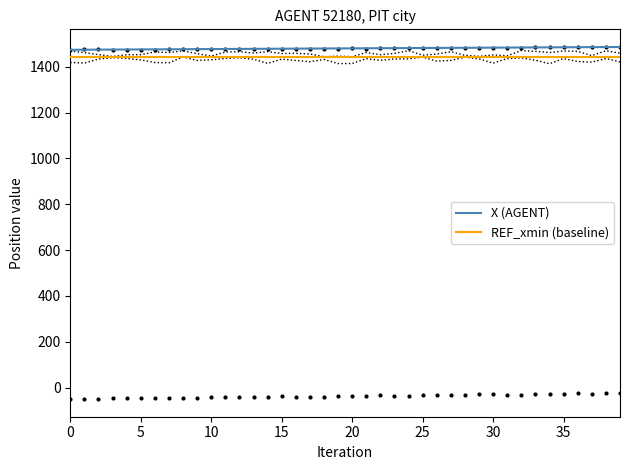

Is the value of X (AGENT) at 20 greater than the value of REF_xmin (baseline) at 20?

Yes